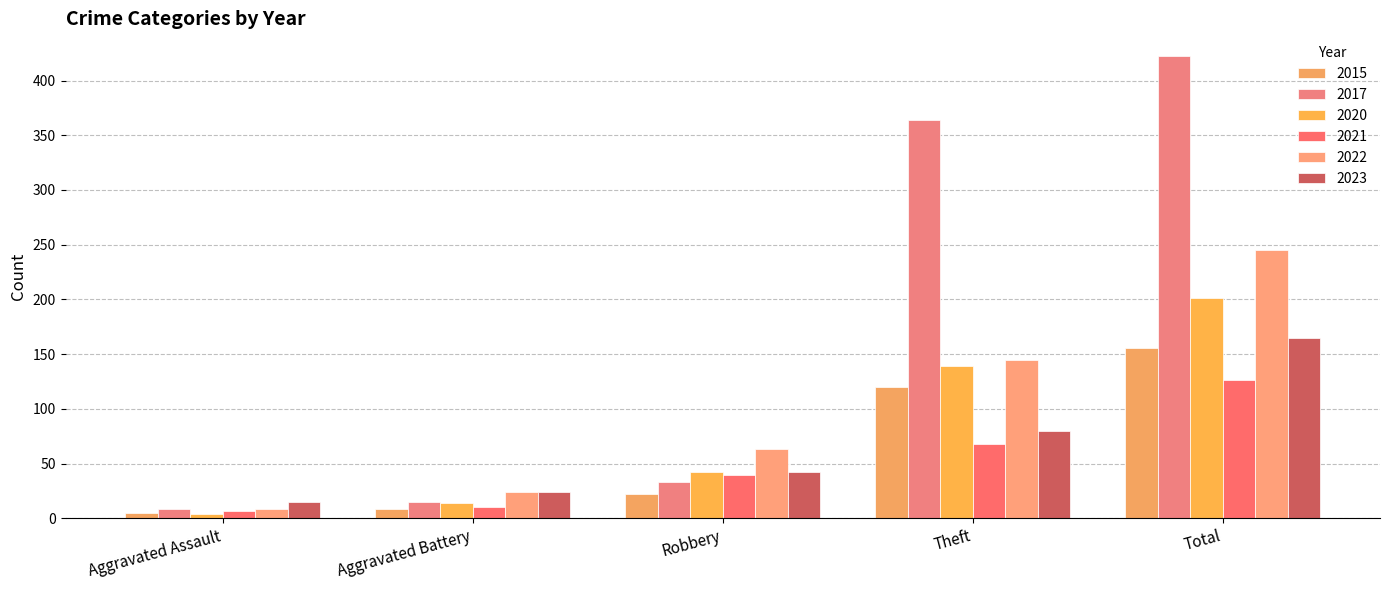

What position from the right is Robbery?

3